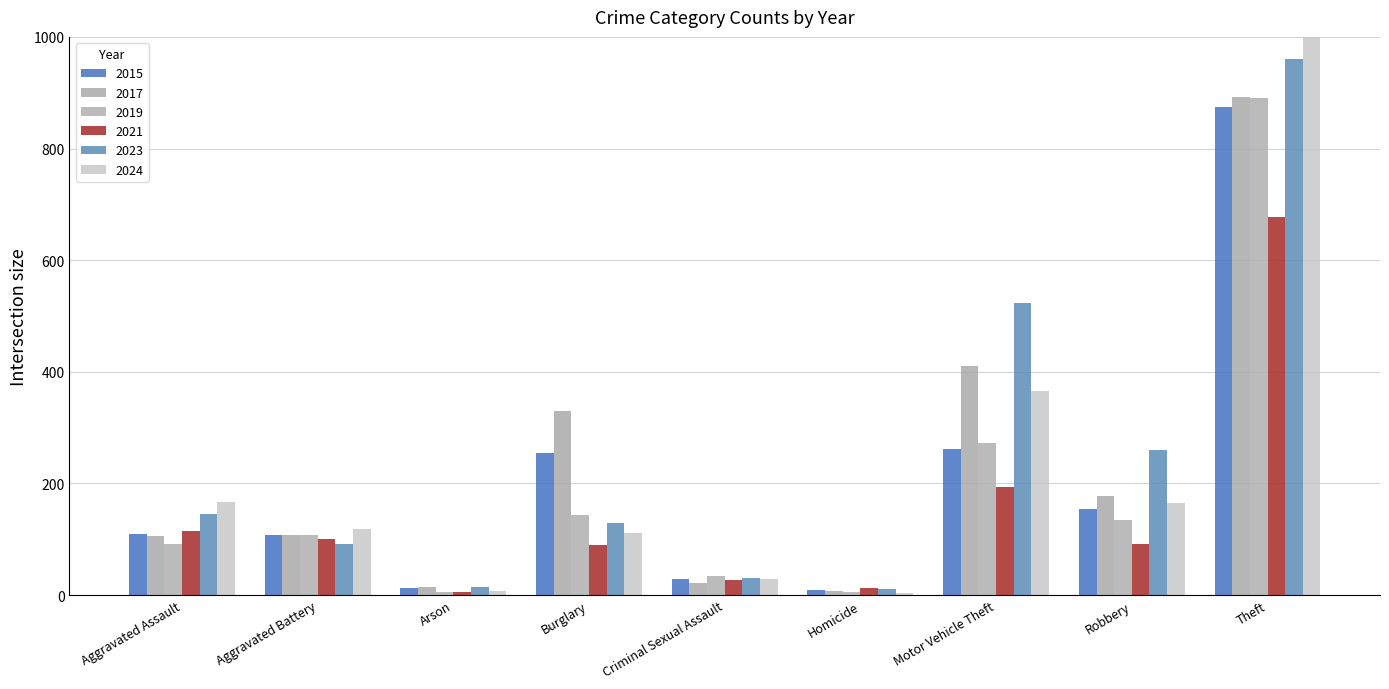

Reading left to right, list all the values displayed in this chart.

2015: 110	108	13	254	29	9	261	154	874
2017: 105	108	14	329	21	8	411	178	892
2019: 92	108	5	143	35	5	273	135	891
2021: 115	100	6	90	27	13	193	91	678
2023: 145	92	15	130	30	10	523	259	961
2024: 166	119	7	112	28	4	365	165	1152